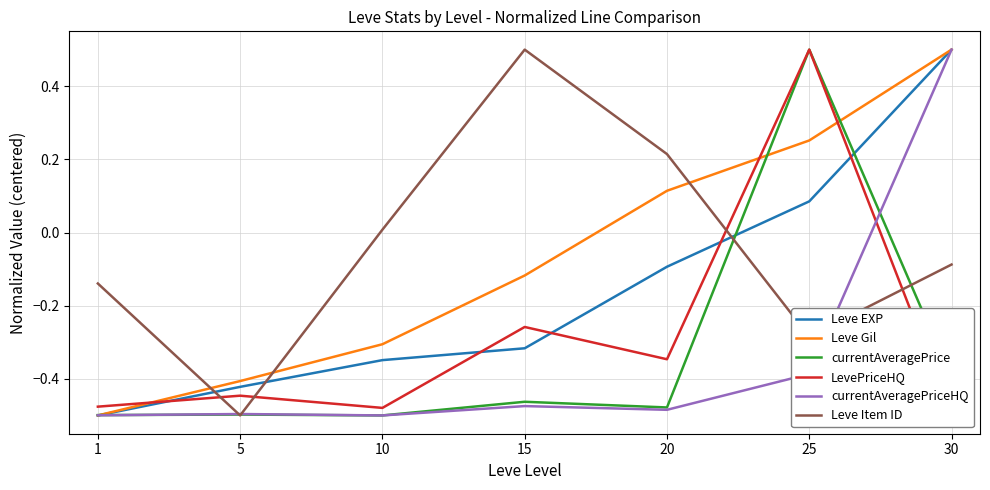

What is the value of the Leve Item ID point at the 6th from the left?

-0.3